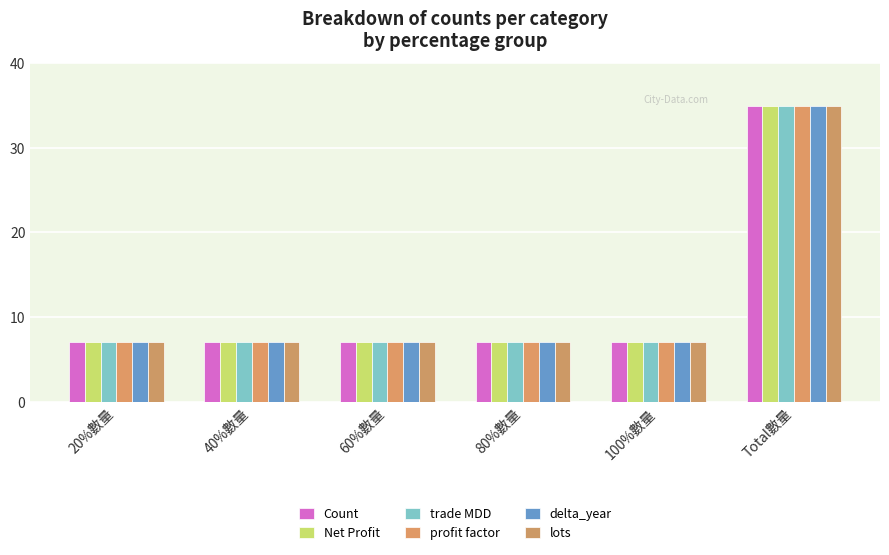

What is the label of the 4th bar from the right?

60%數量